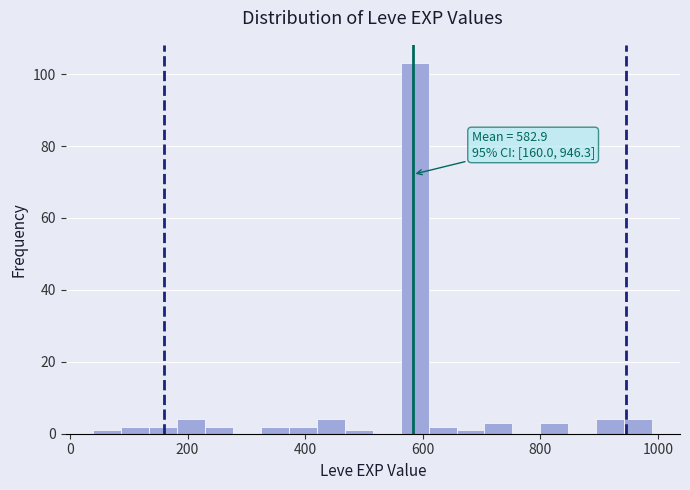

Around what value on the x-axis is the tallest bar? Give the approximate position of its centre, as read against the axis.

580